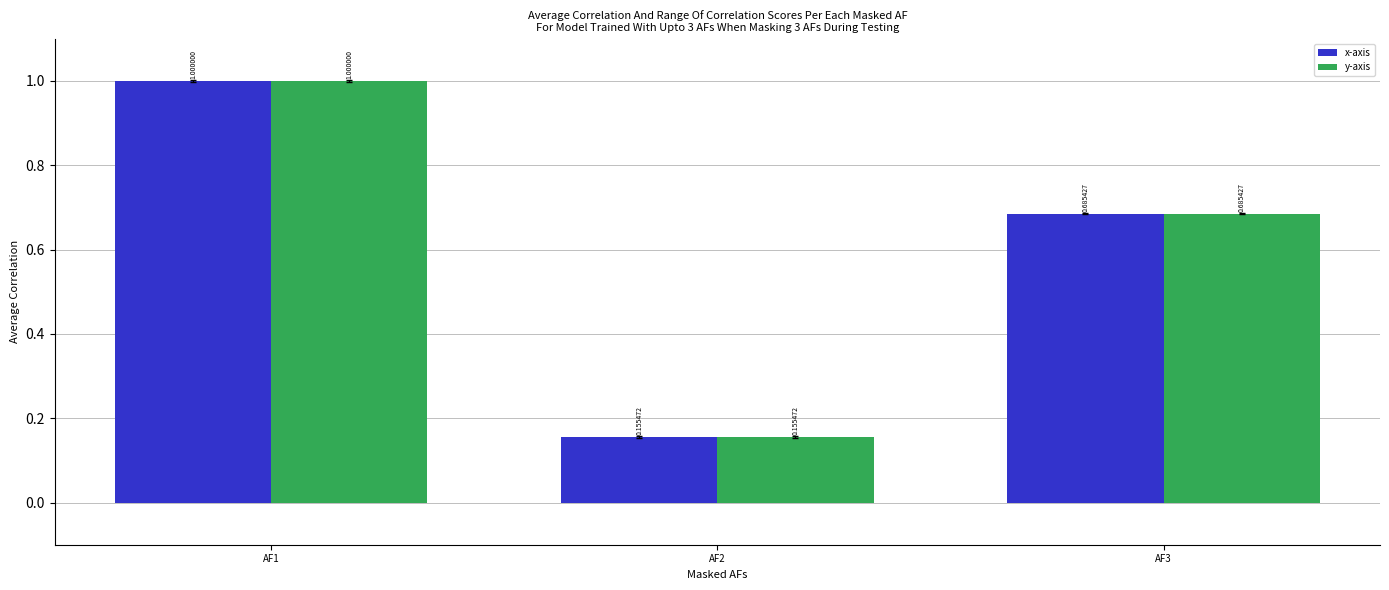

Rank the categories by x-axis value from highest to lowest.

AF1, AF3, AF2